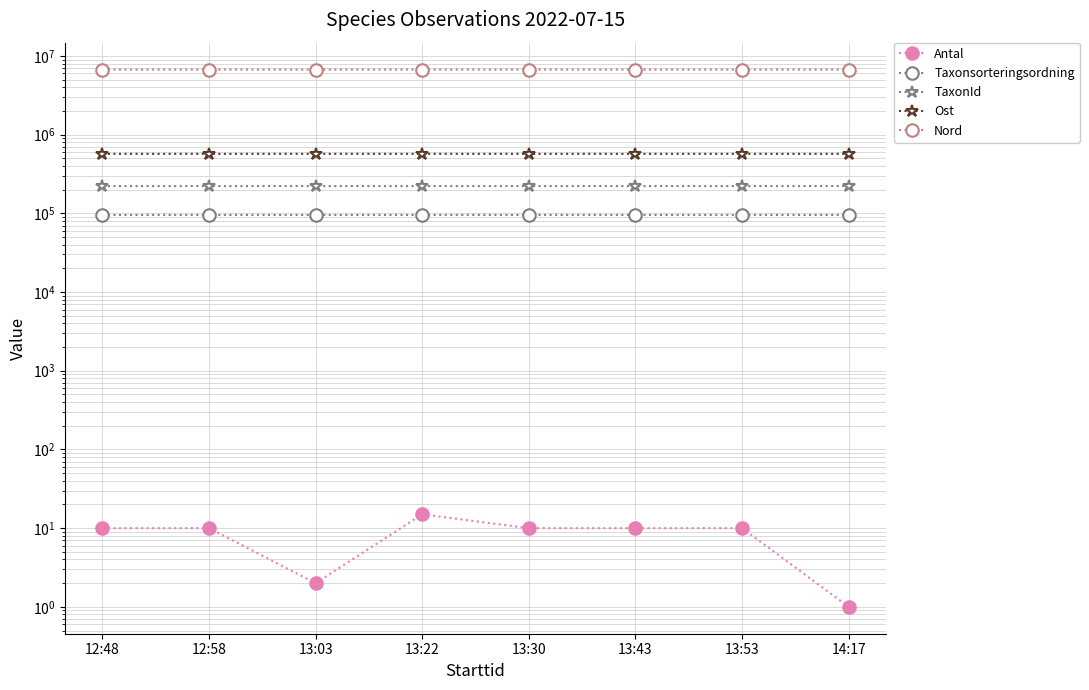

Which label corresponds to the smallest value in the chart?

14:17